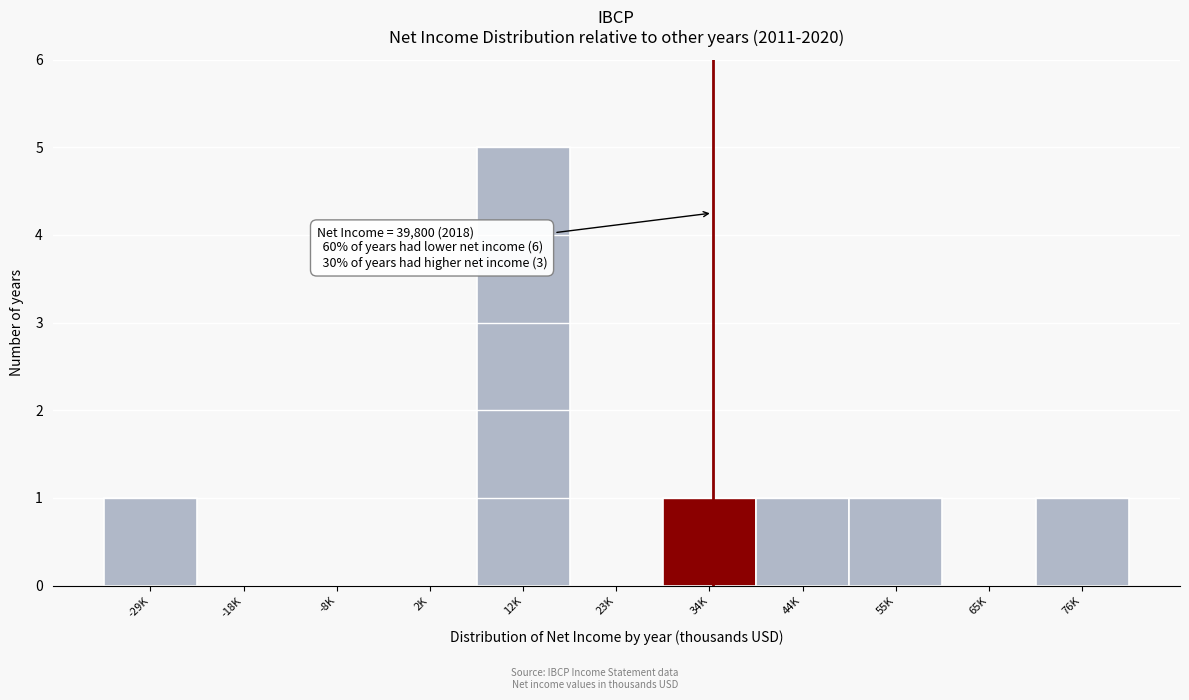

Reading left to right, list all the values displayed in this chart.

-29K=1	-18K=0	-8K=0	2K=0	12K=5	23K=0	34K=1	44K=1	55K=1	65K=0	76K=1